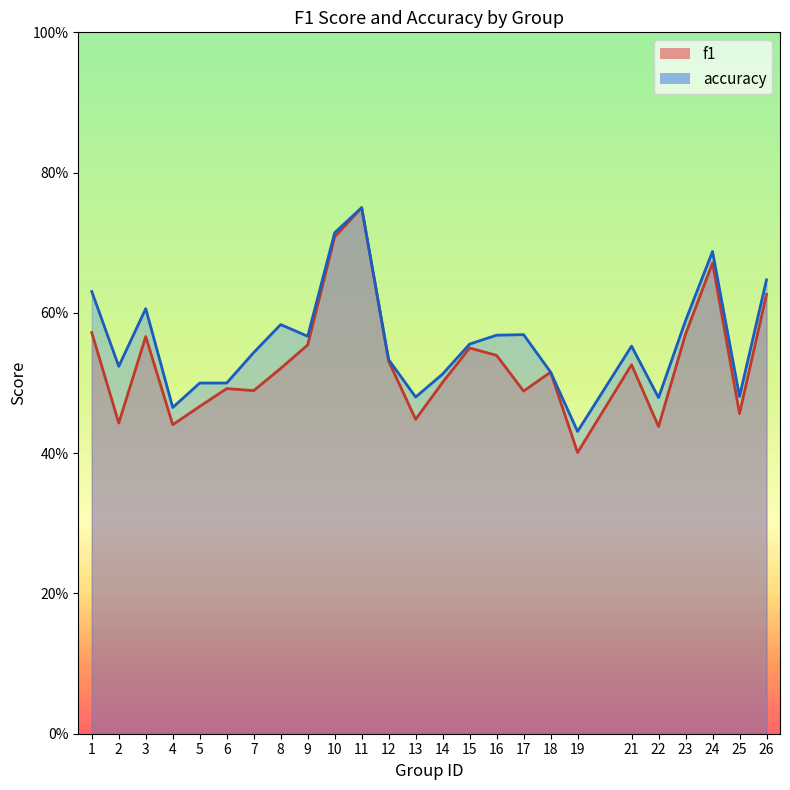

The value of accuracy at 14 is 0.5. True or false?

True